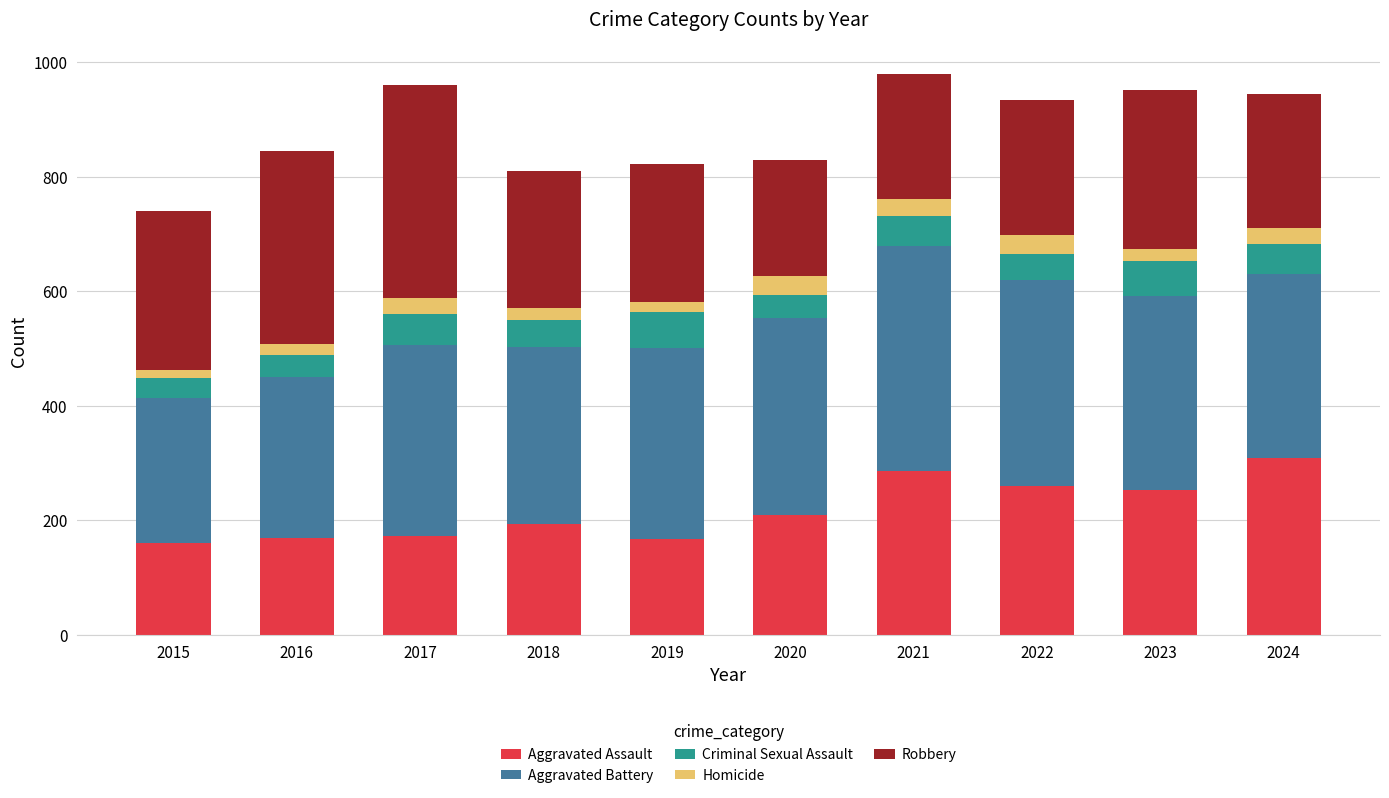

At which label does Aggravated Assault reach its peak?

2024